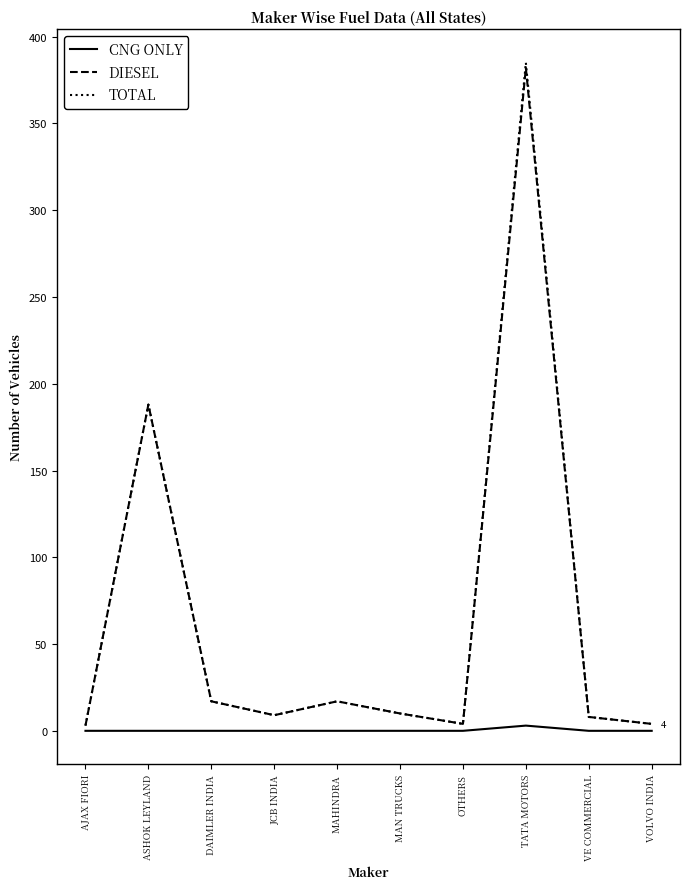

Which series has the largest range (max minus min)?

TOTAL